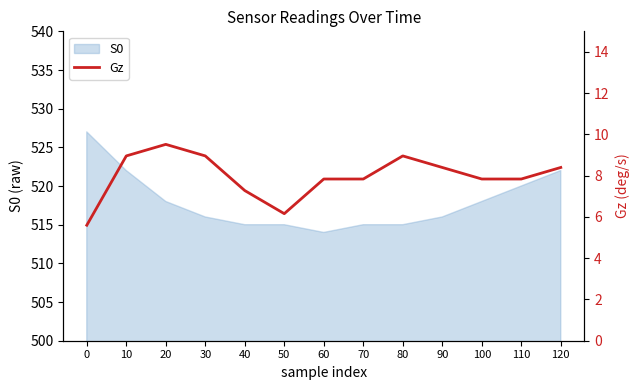

What value does the data have at 40?

7.3